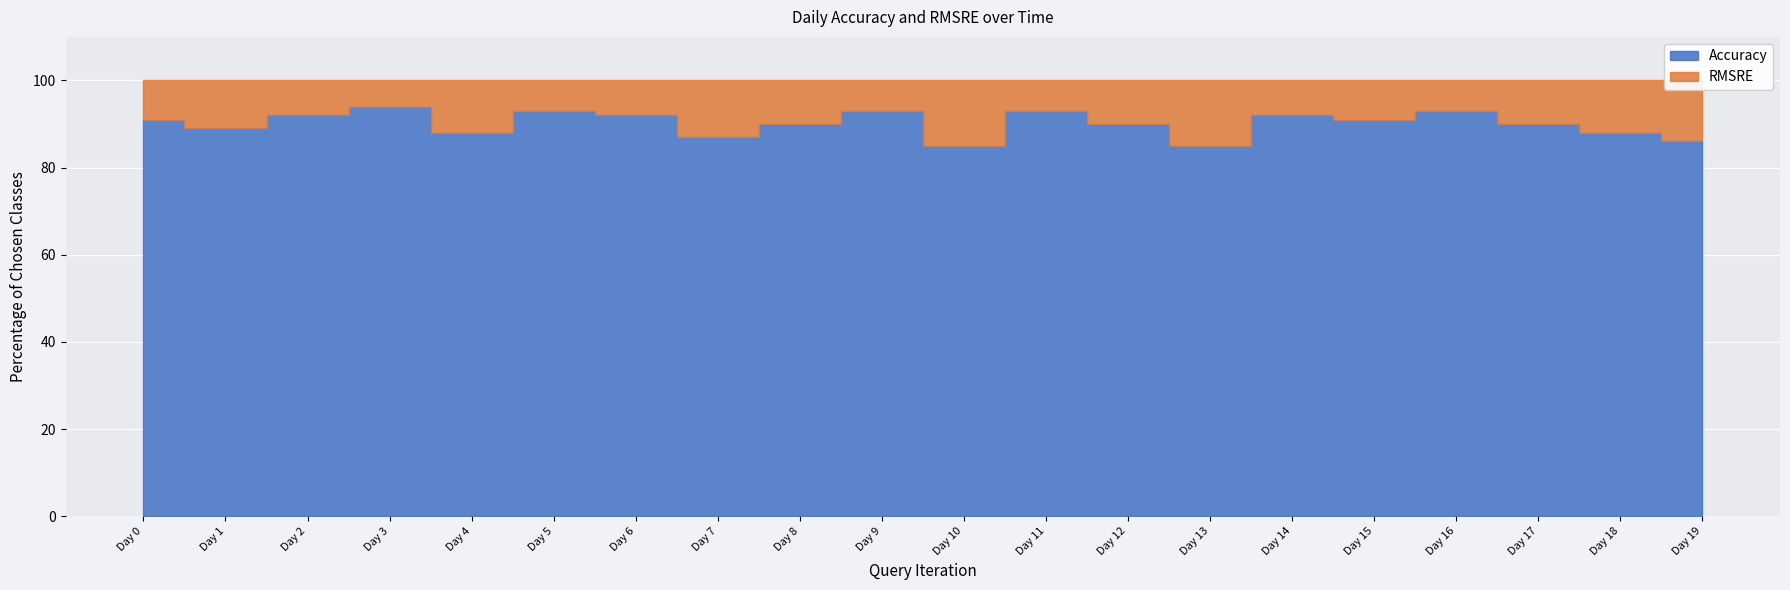

How many interior local peaks does the Accuracy series have?

6